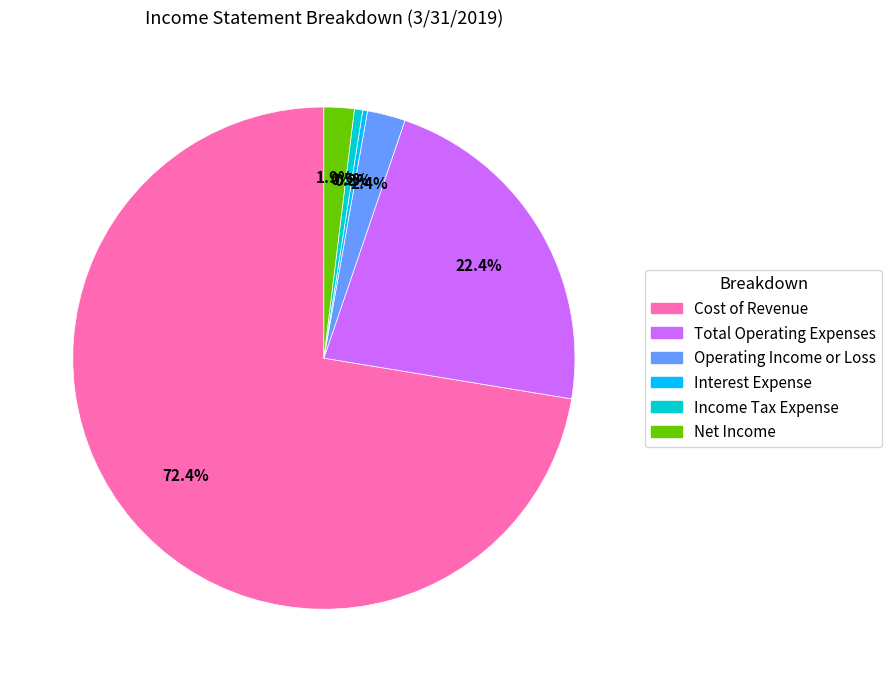

Combined, do Net Income and Operating Income or Loss account for over 50%?

No